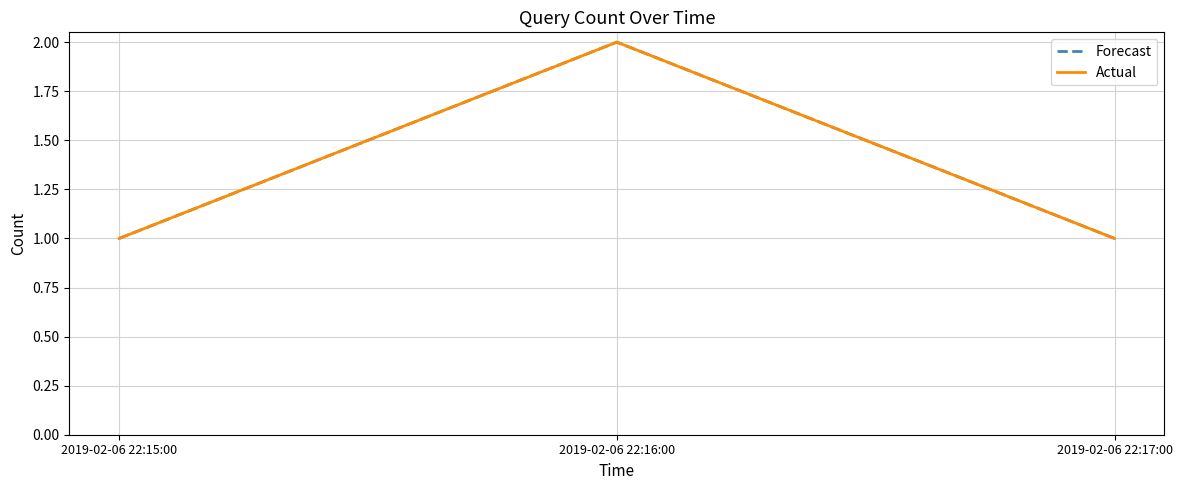

Reading left to right, list all the values displayed in this chart.

Forecast: 1	2	1
Actual: 1	2	1